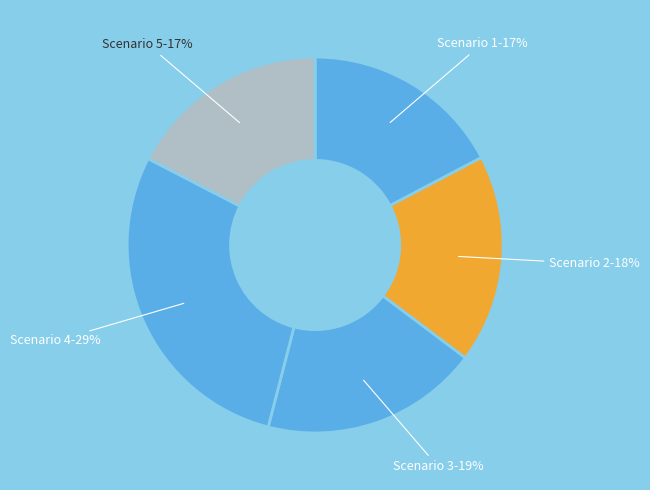

What percentage is the Scenario 4 slice, to the nearest percent?

29%